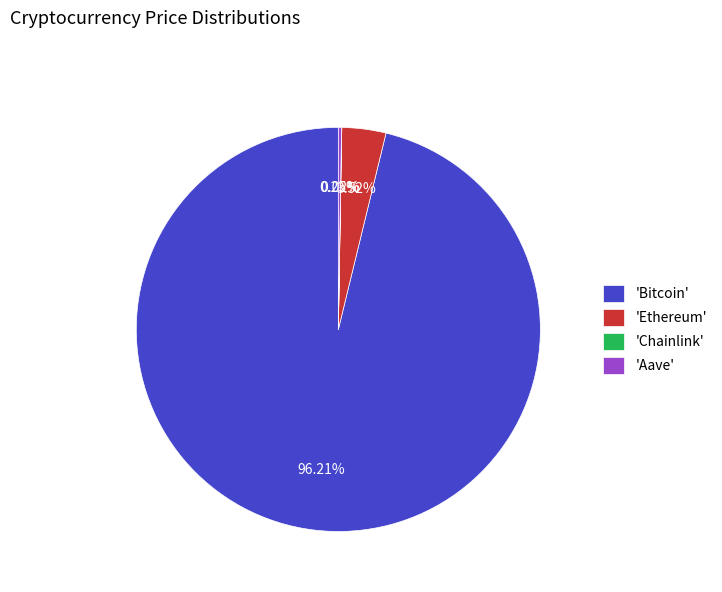

Is there a majority slice in this chart?

Yes